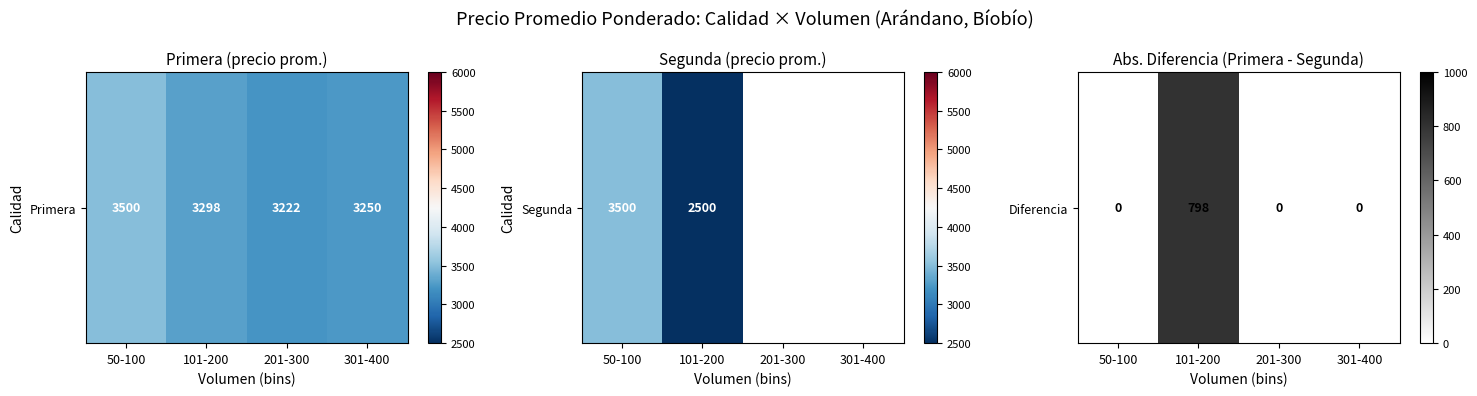

At which label is the value closest to 399?

50-100